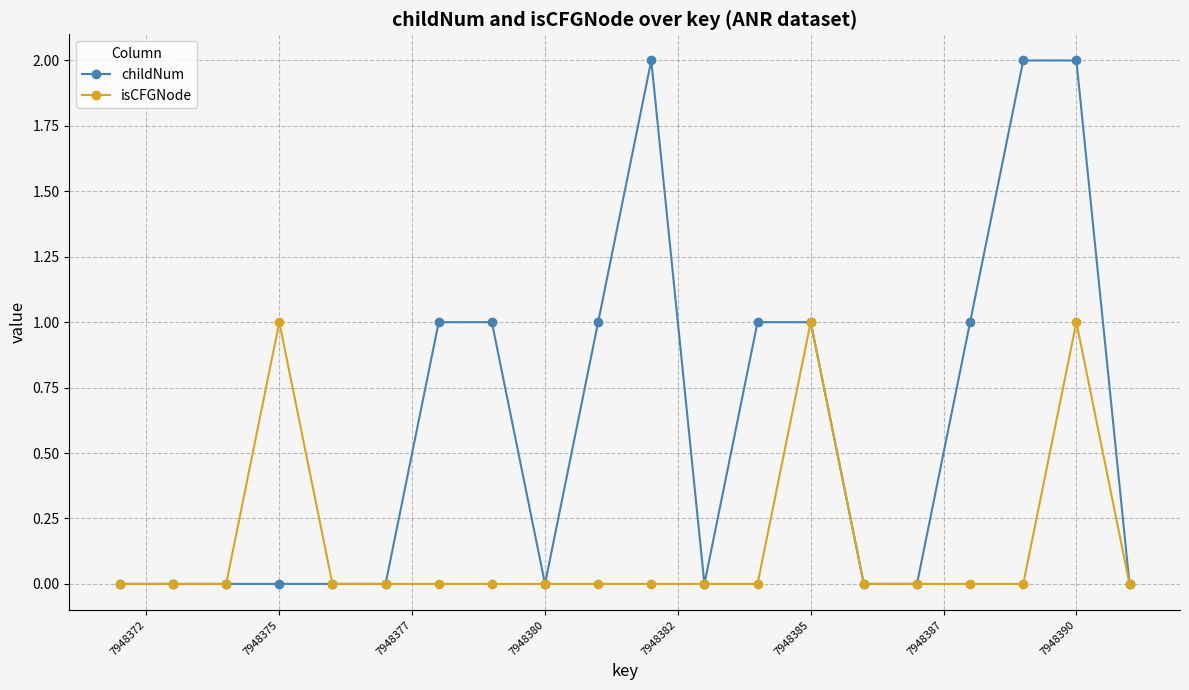

What is the value of the childNum point at the 17th from the left?

1